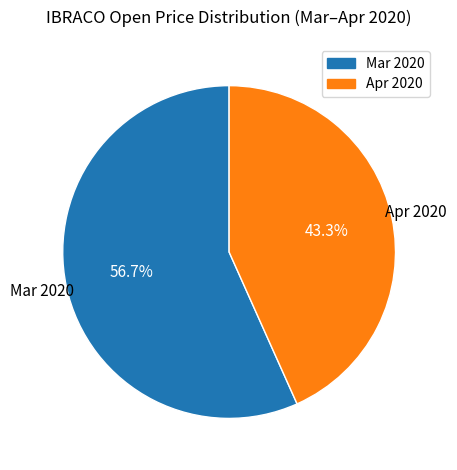

Does any single category account for the majority?

Yes